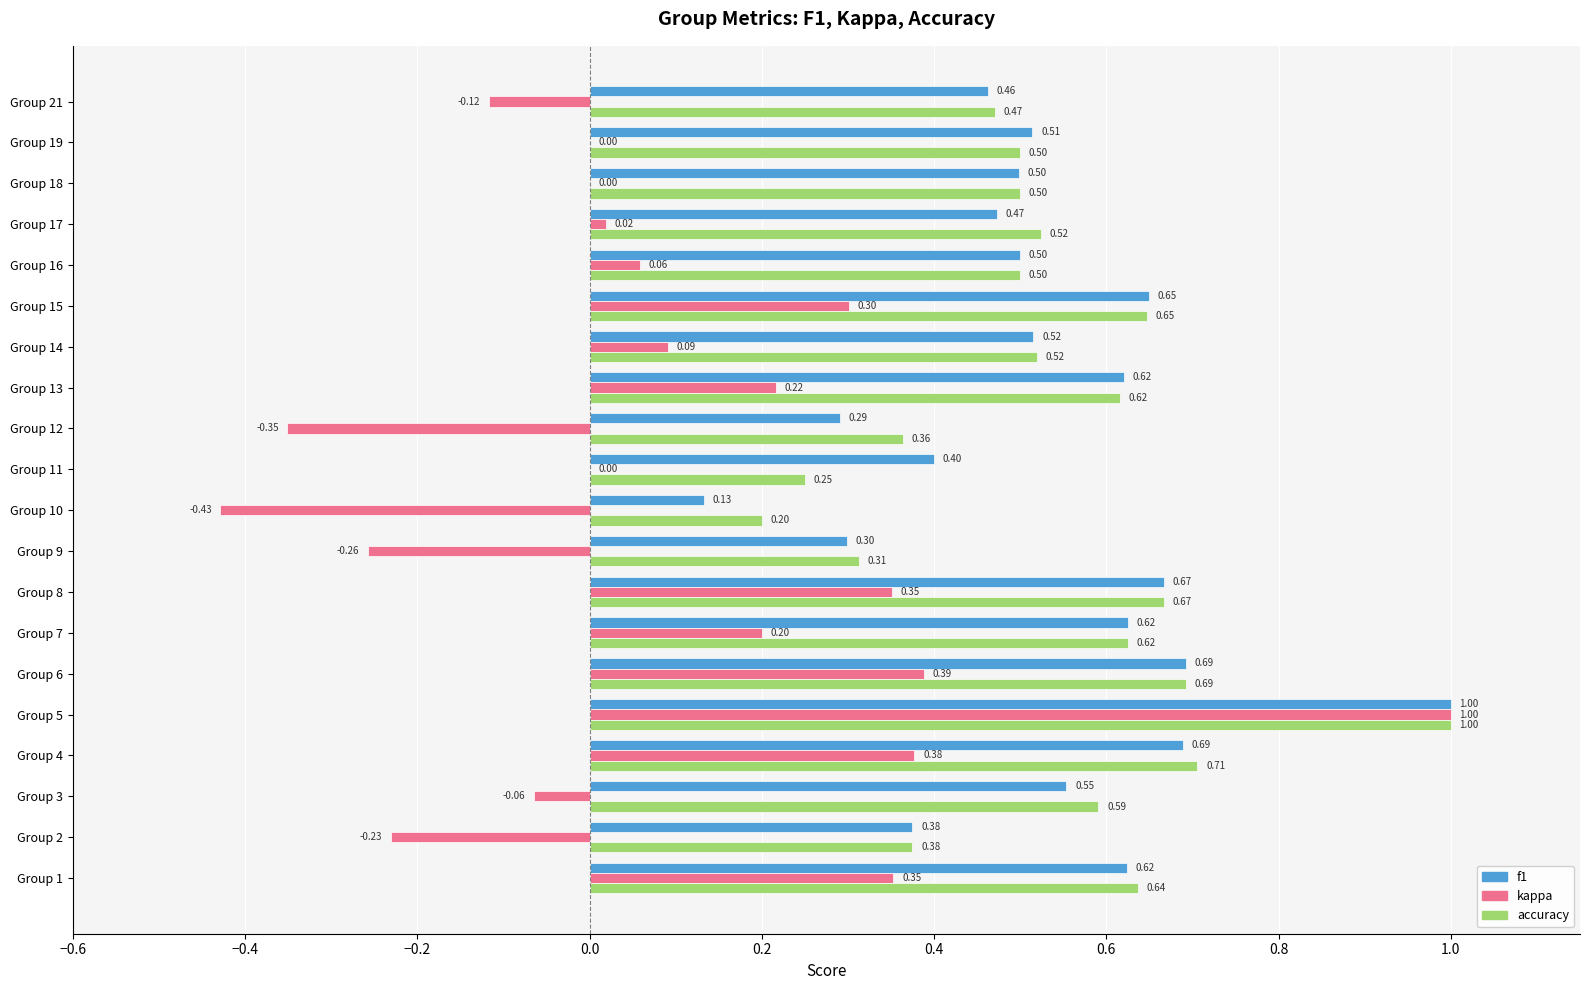

What is the sum of all f1 values?

10.6